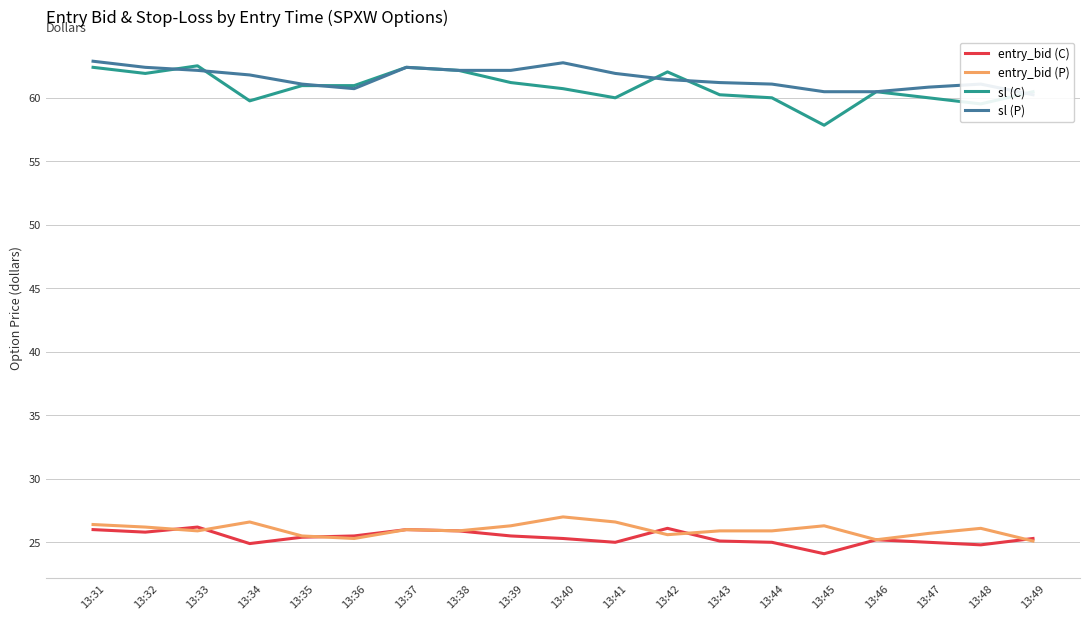

How many data points in sl (P) are less than 61?

5